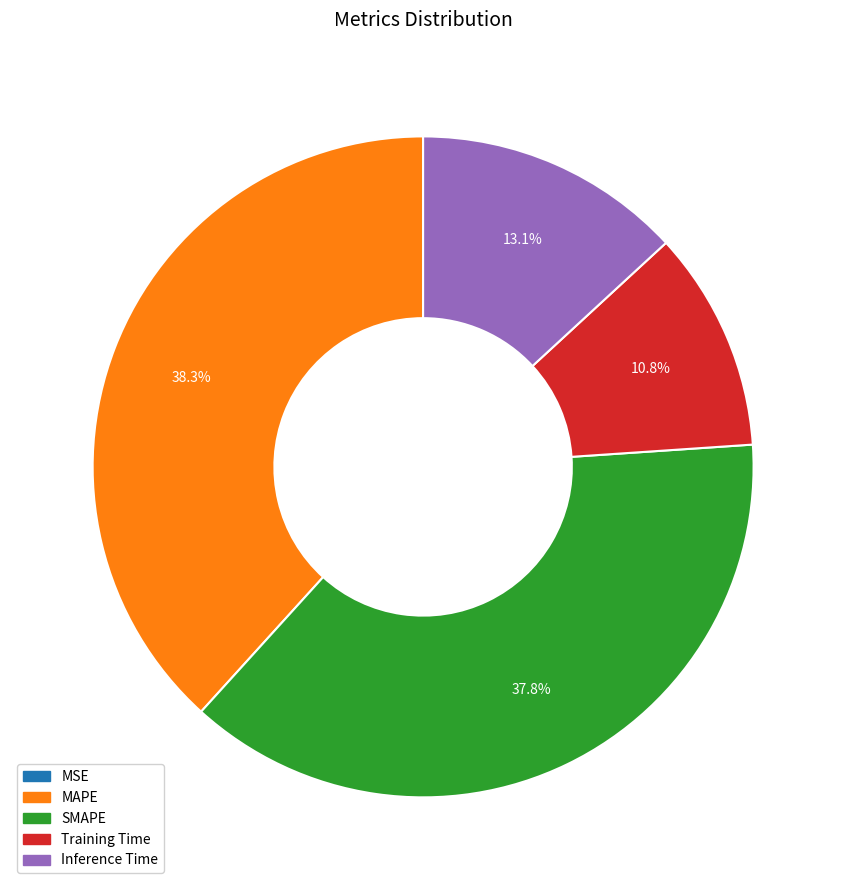

Approximately how many times larger is the value at SMAPE compared to MAPE?

1.0